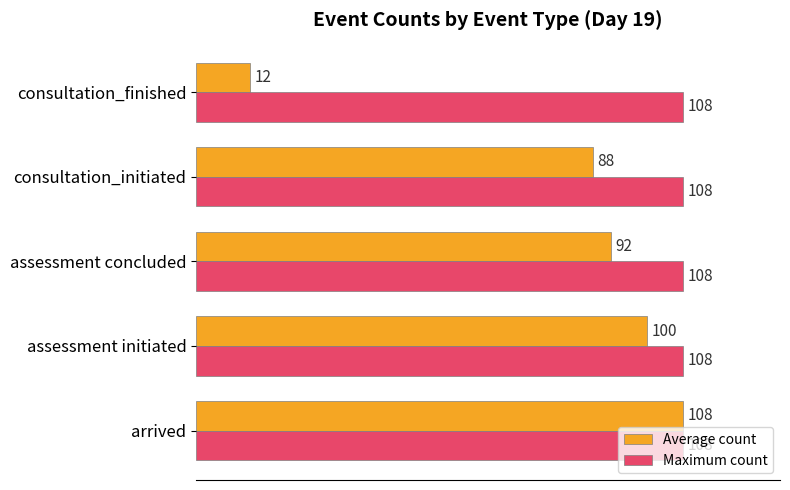

What is the difference between the highest and lowest values at assessment initiated?

8